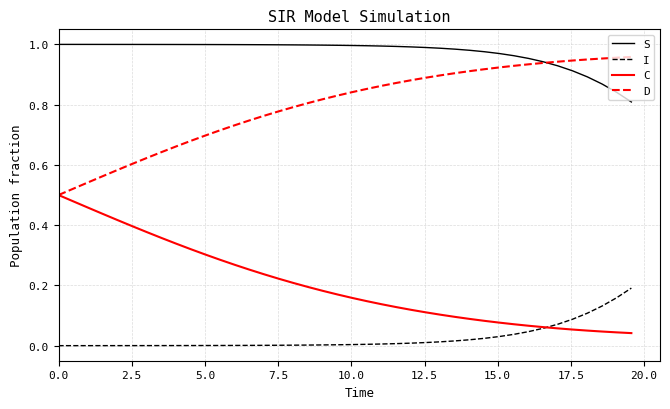

Does the chart display data point markers on the line(s)?

No